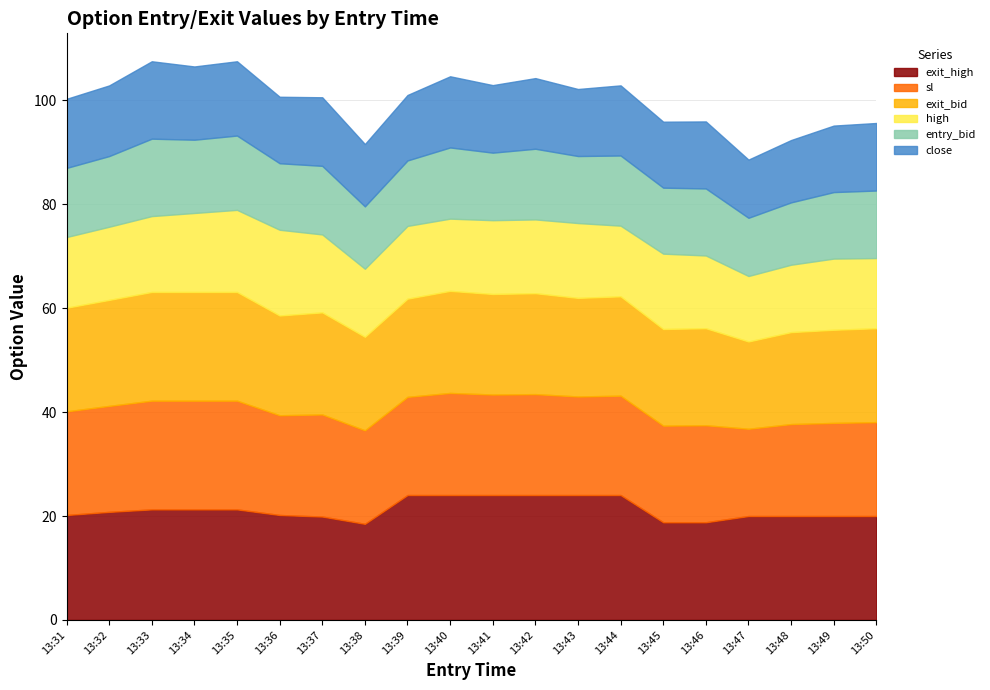

Which category has the highest value in the exit_bid series?

13:33